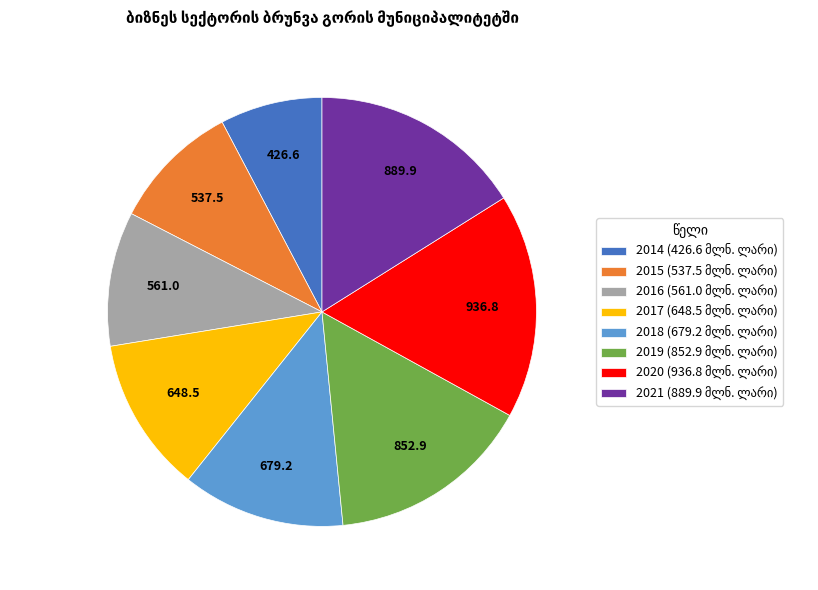

Is there a majority slice in this chart?

No